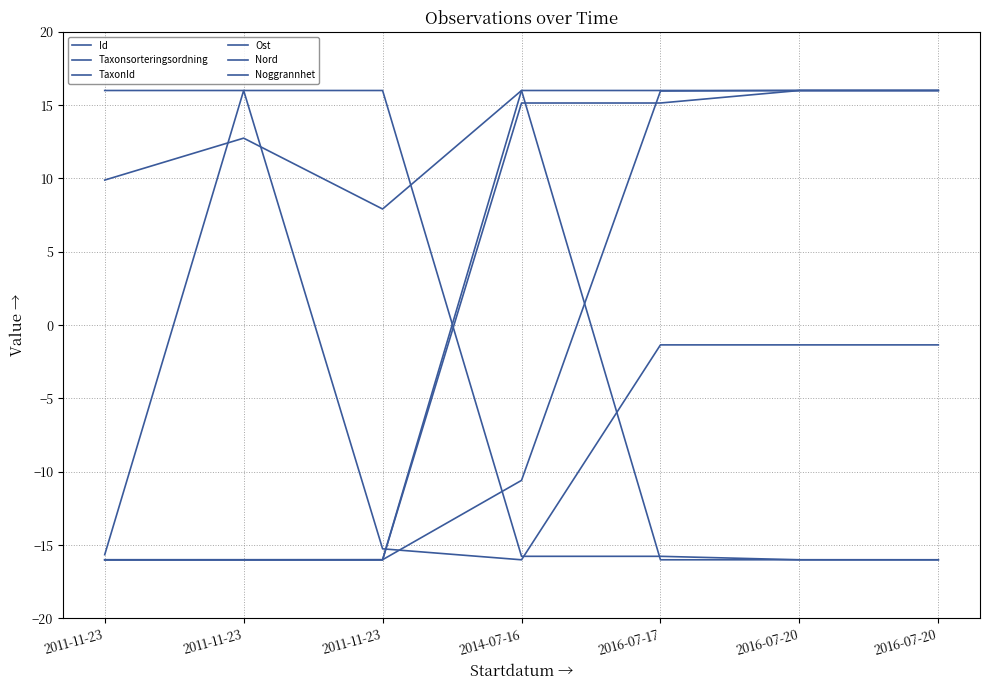

True or false: Ost has a value of -24.9 at 2016-07-20.

False